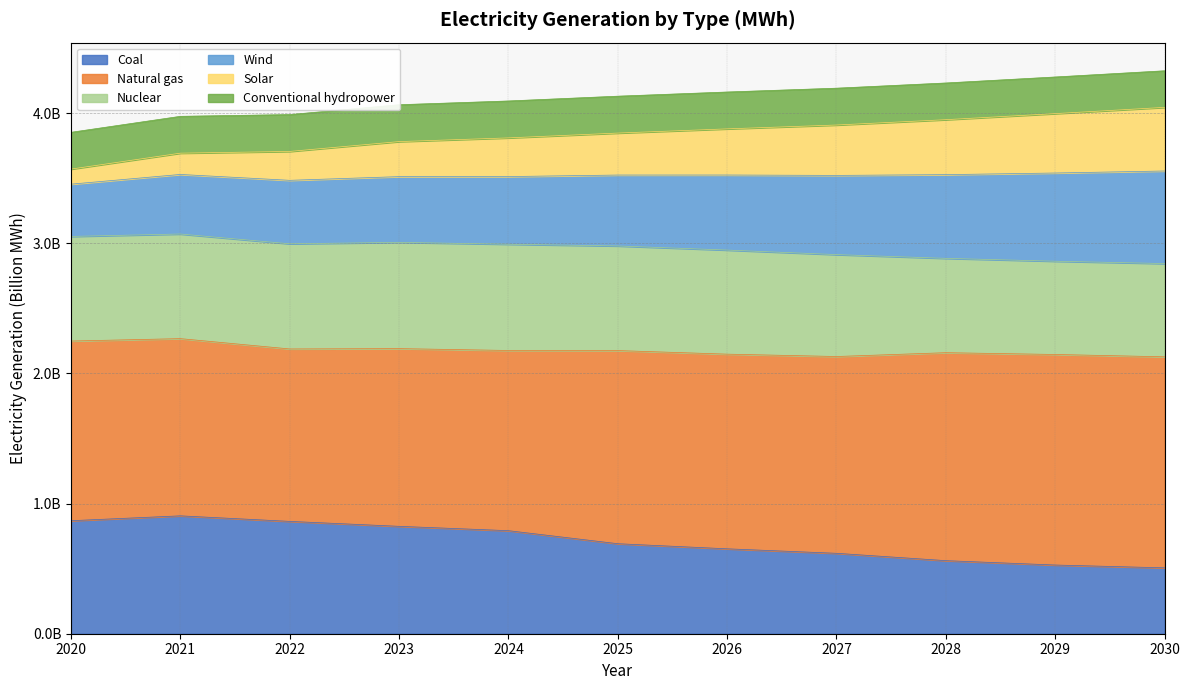

What are all the series names shown in the legend?

Coal, Natural gas, Nuclear, Wind, Solar, Conventional hydropower